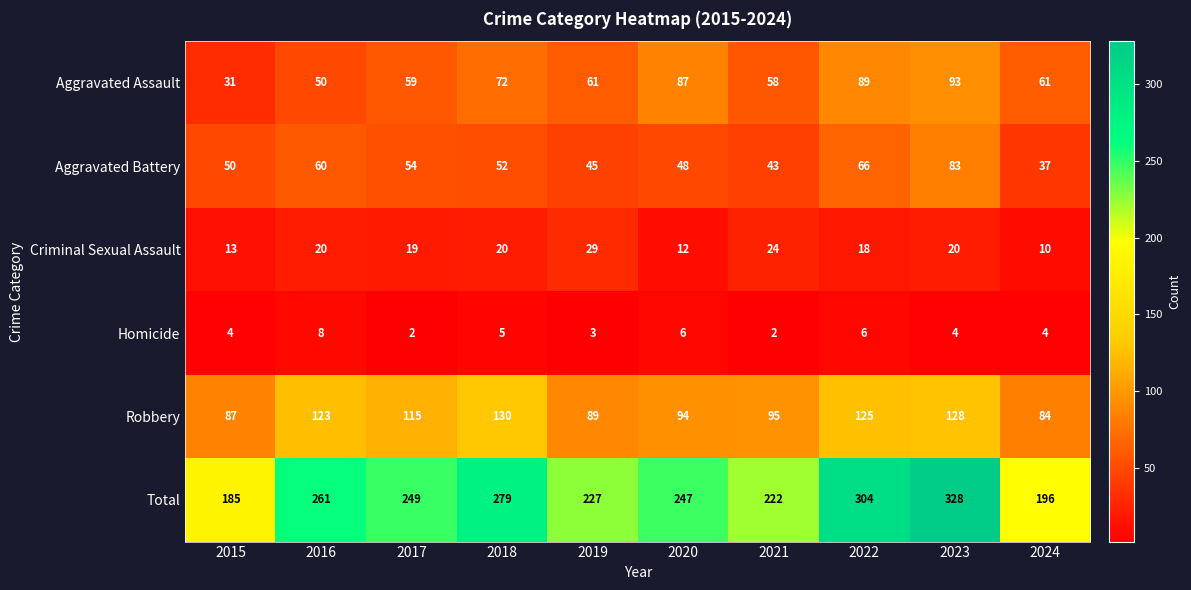

Which series has the largest total across all categories?

Total